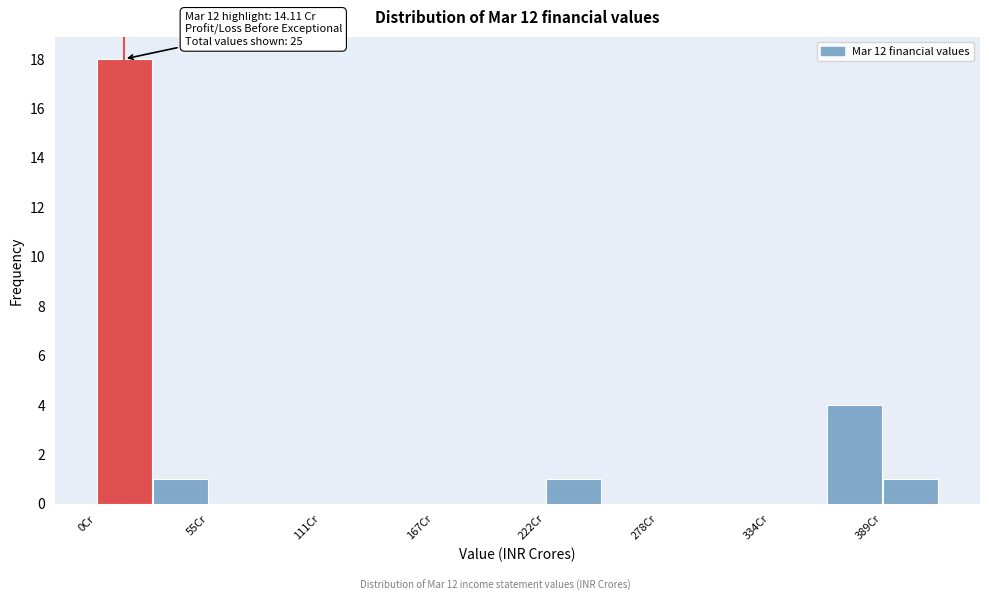

Read against the x-axis, roughly where is the centre of the tallest bar?

10